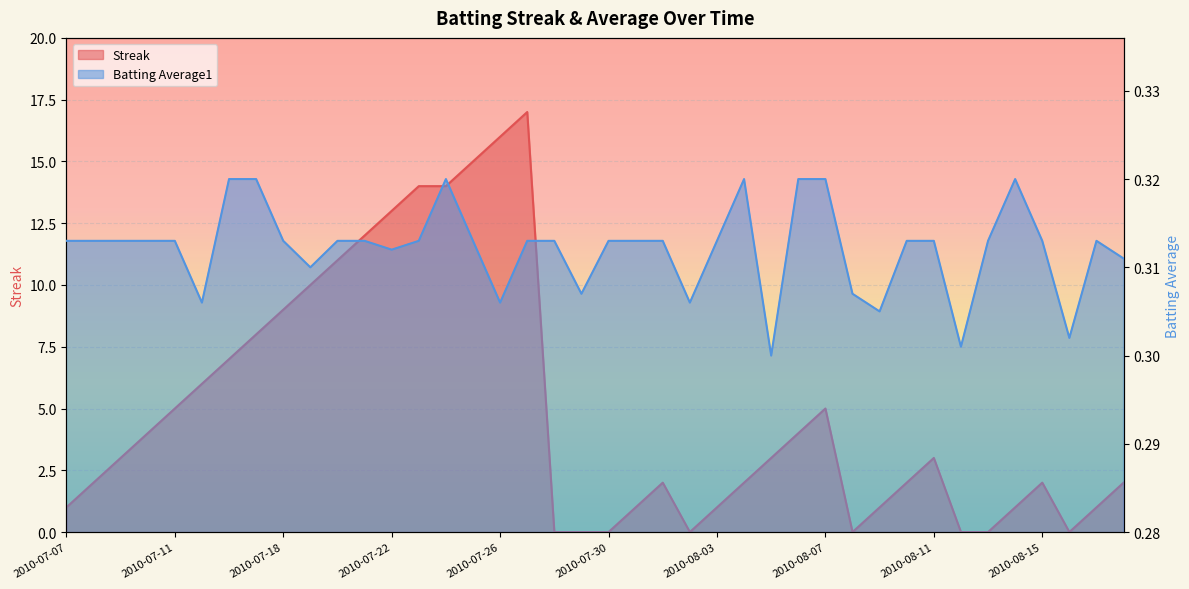

Is it true that Streak equals 0.0 at 2010-08-16?

True